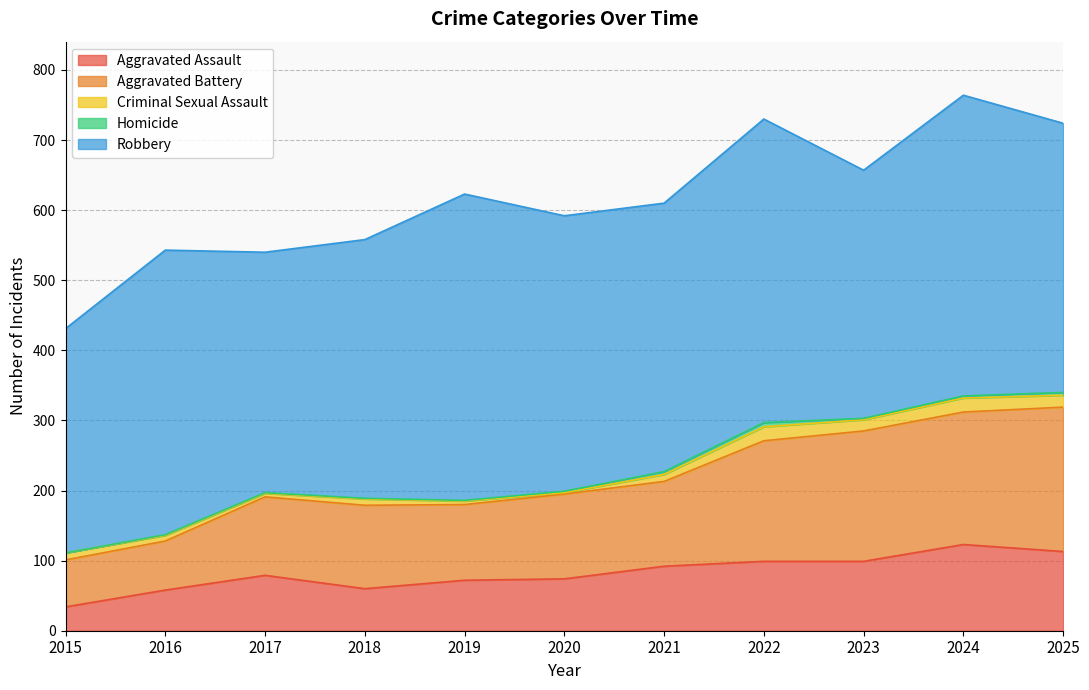

How many series are shown in this chart?

5